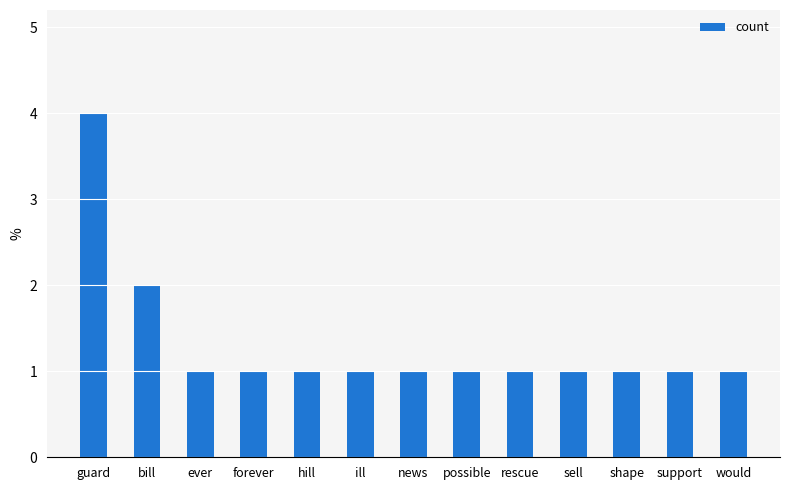

Reading left to right, list all the values displayed in this chart.

guard=4	bill=2	ever=1	forever=1	hill=1	ill=1	news=1	possible=1	rescue=1	sell=1	shape=1	support=1	would=1